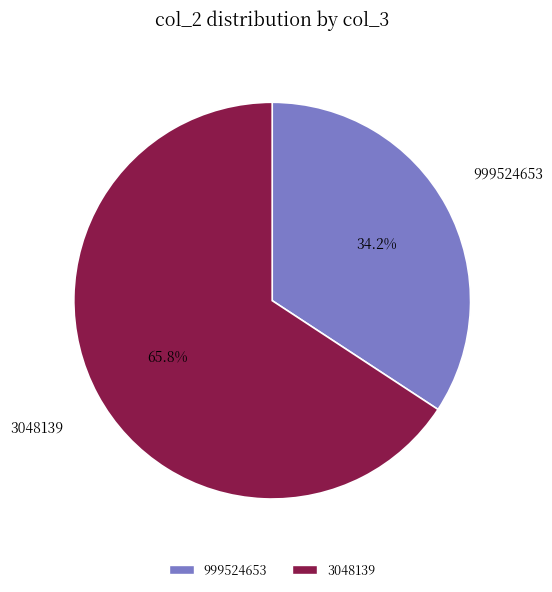

Is it true that 999524653 is 34% of the pie?

True